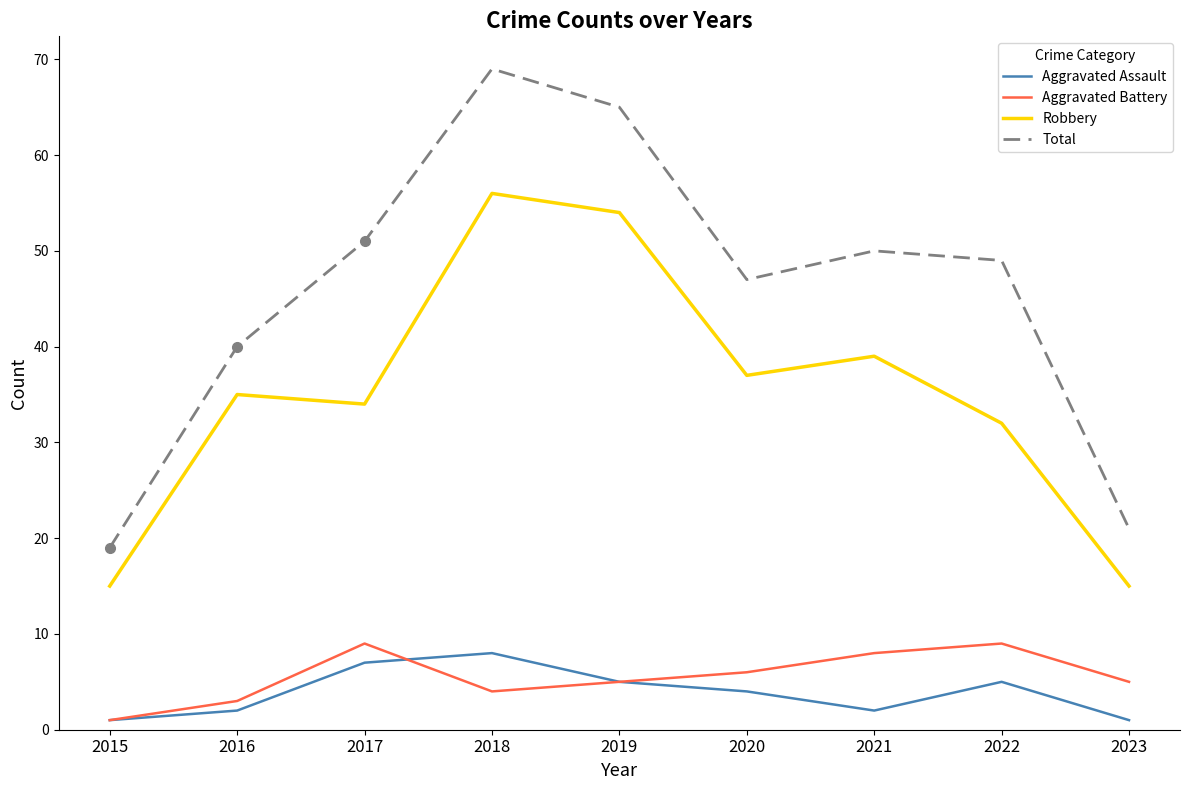

Which category has the highest value across all series?

2018